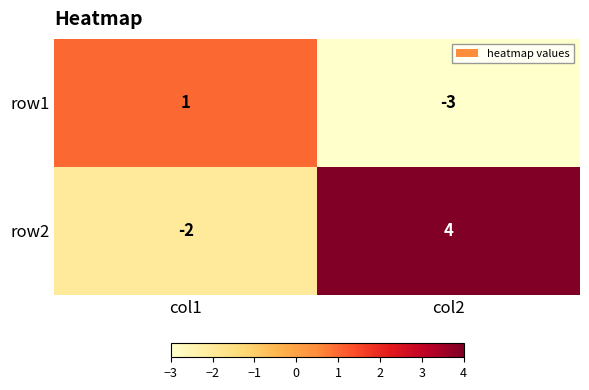

Count the number of categories in the chart.

2